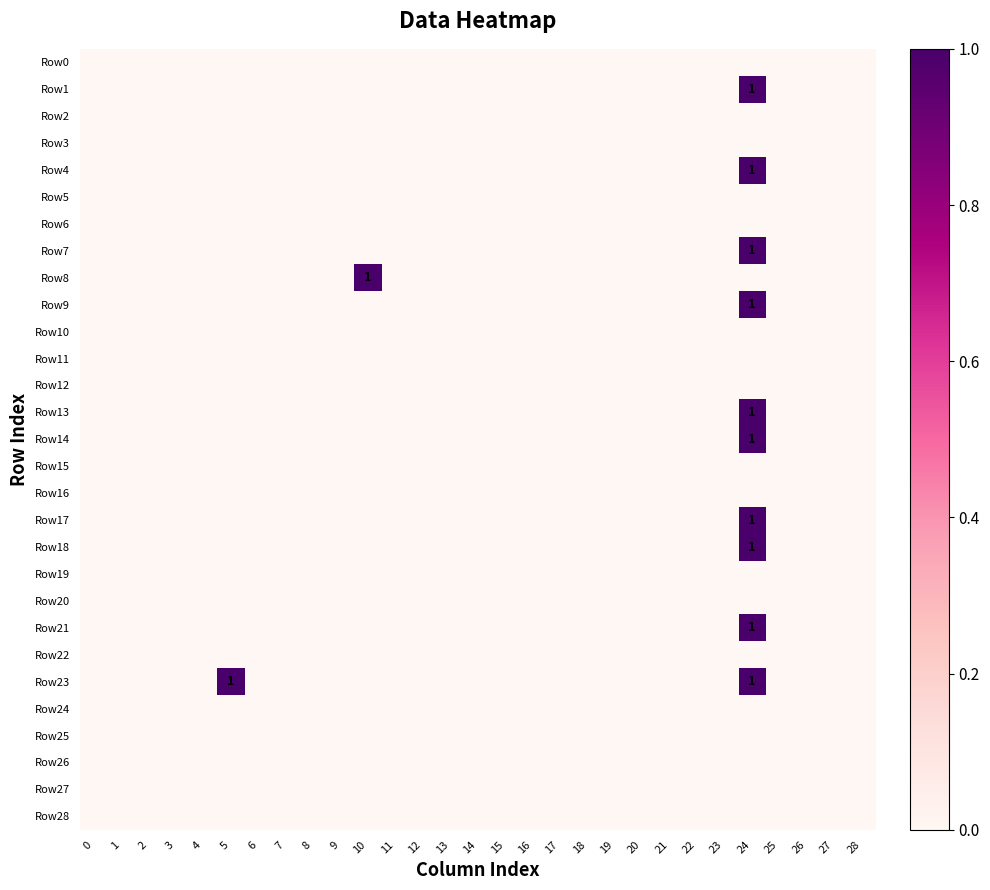

Count the number of data series in this chart.

29